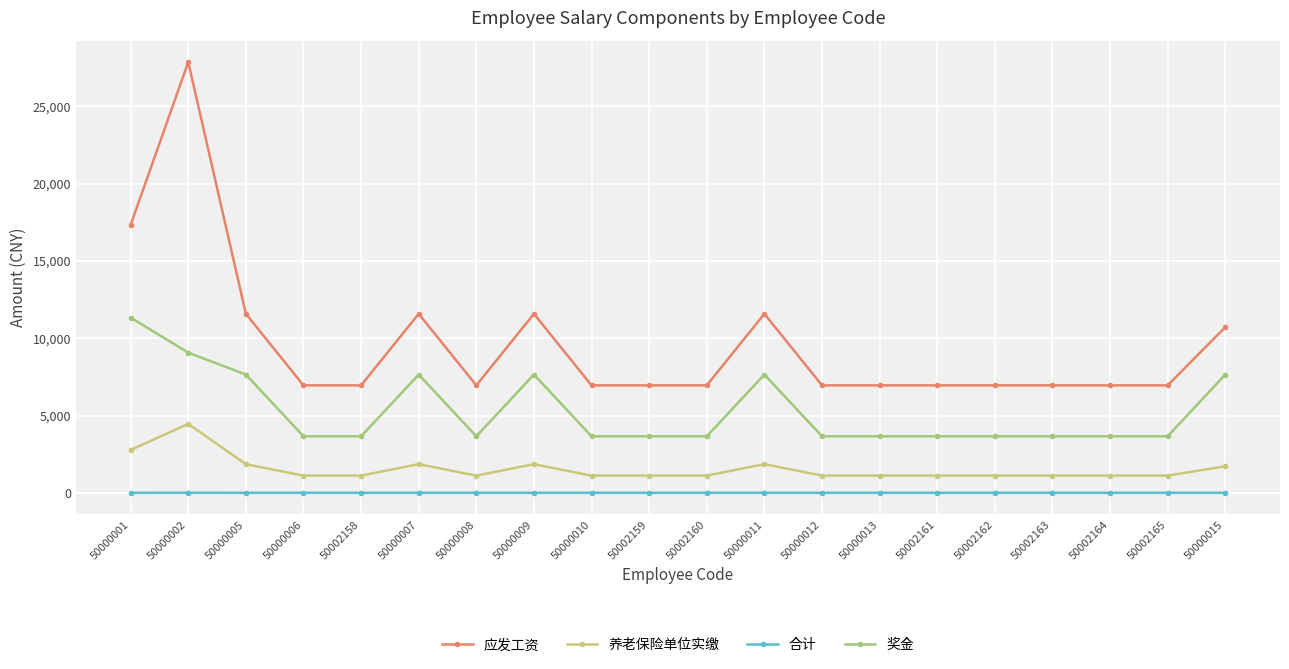

Rank the series by their average value, from lowest to highest.

合计, 养老保险单位实缴, 奖金, 应发工资